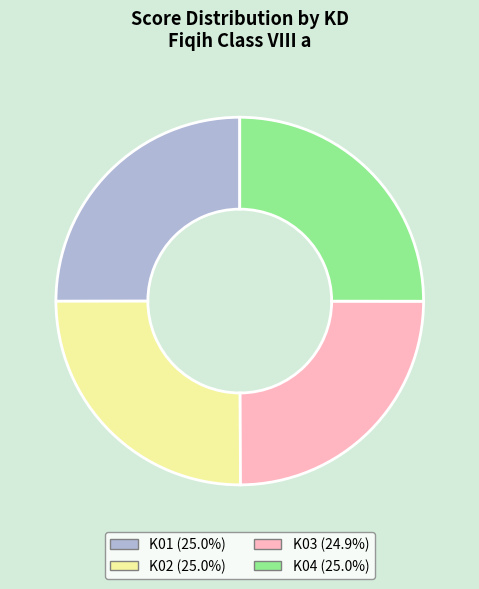

Is there a majority slice in this chart?

No